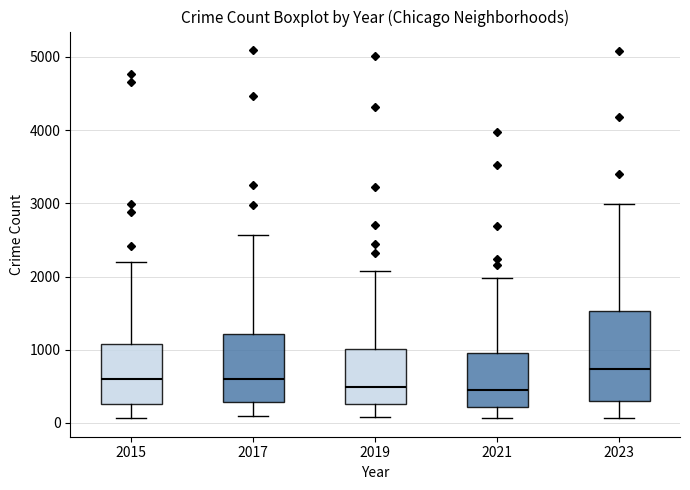

Reading left to right, read every box against the y-axis: the position of its median line, the range the box covers, and the ends of its whiskers. The values are not printed on the chart, so give them approximately, as read against the axis.

2015: median 600, box 300 to 1100, whiskers 100 to 2200
2017: median 600, box 300 to 1200, whiskers 100 to 2600
2019: median 500, box 300 to 1000, whiskers 100 to 2100
2021: median 500, box 200 to 900, whiskers 100 to 2000
2023: median 700, box 300 to 1500, whiskers 100 to 3000